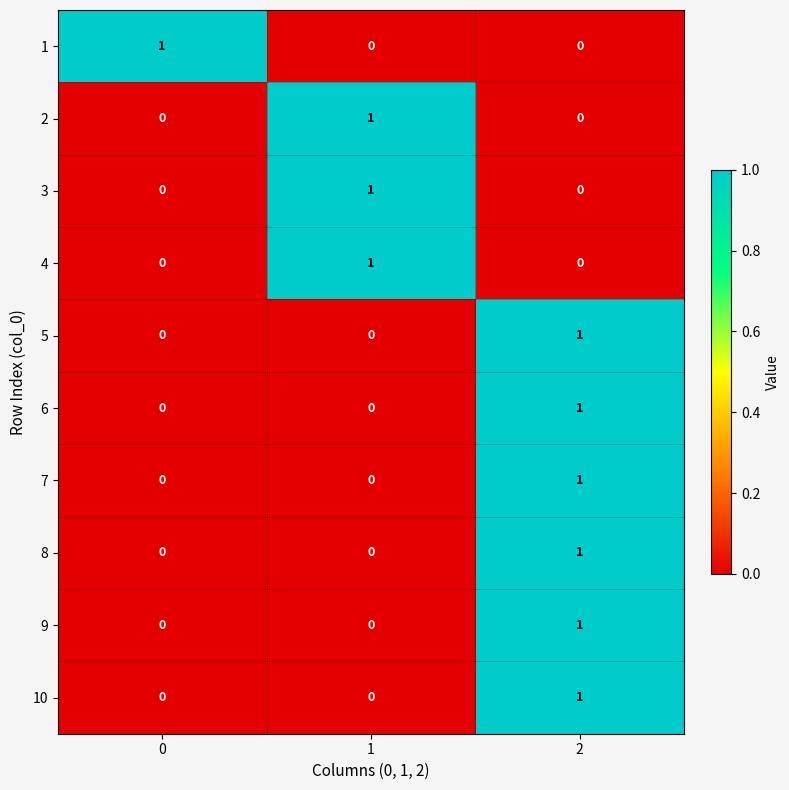

The 2 series shows 0 at 2. True or false?

True